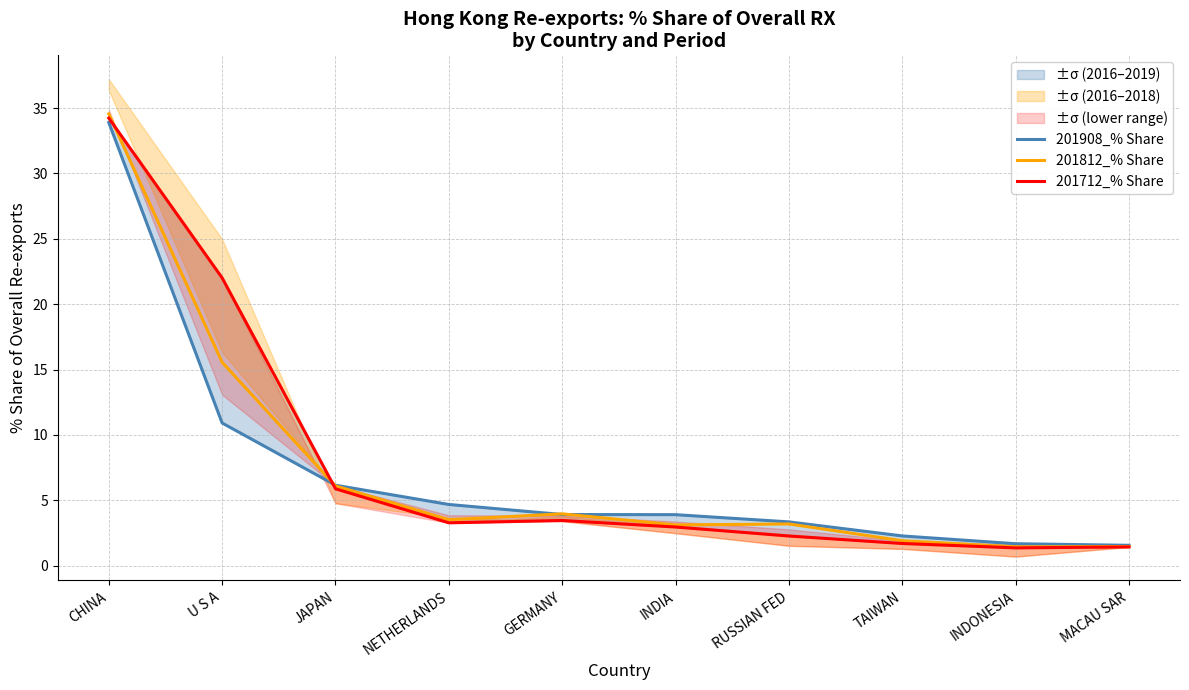

What is the sum of all 201712_% Share values?

78.5